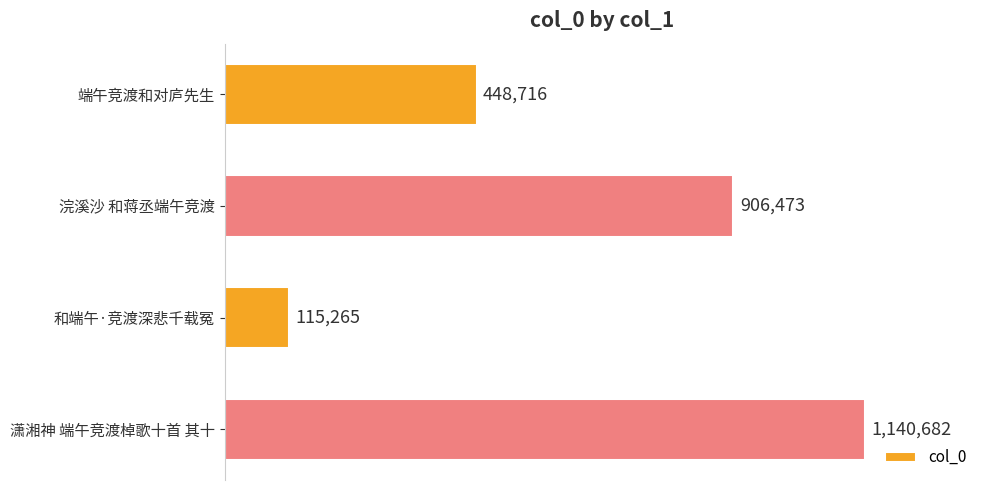

What is the sum of all values?

2611136